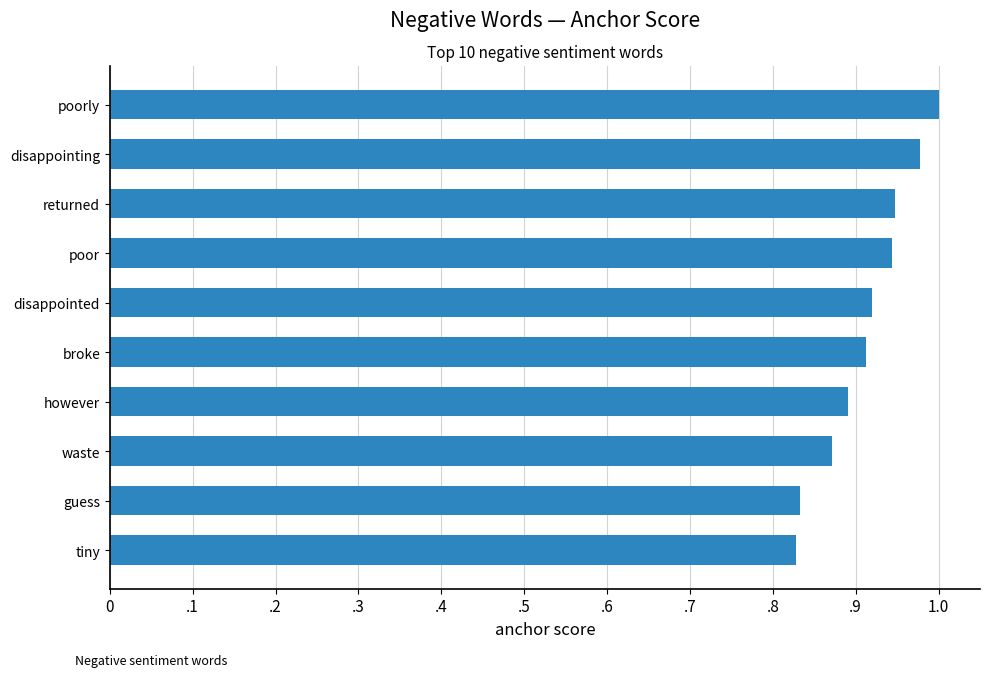

What is the smallest value displayed?

0.8